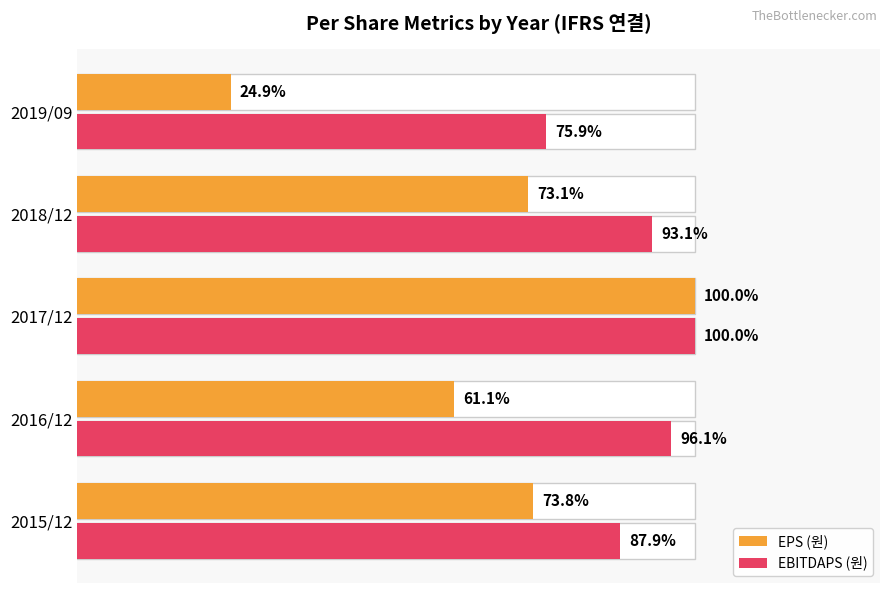

How many groups of bars are there?

5